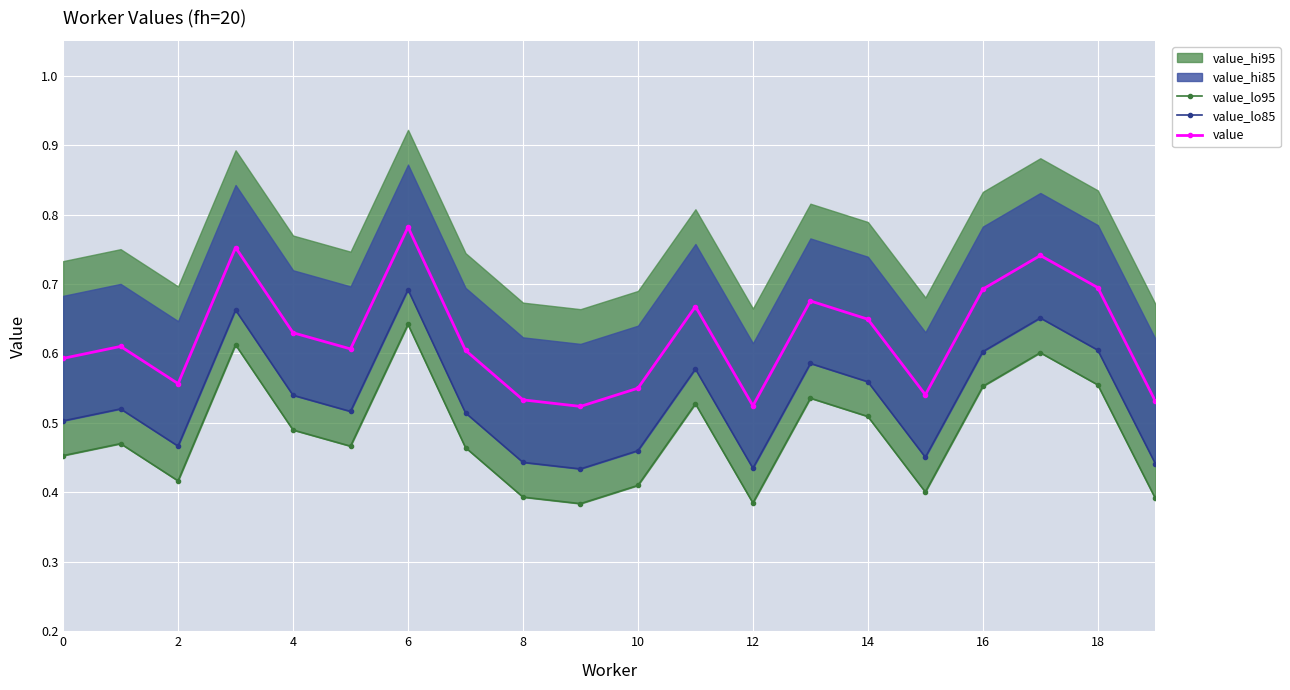

What is the value of the value_lo85 point at the 20th from the left?

0.4